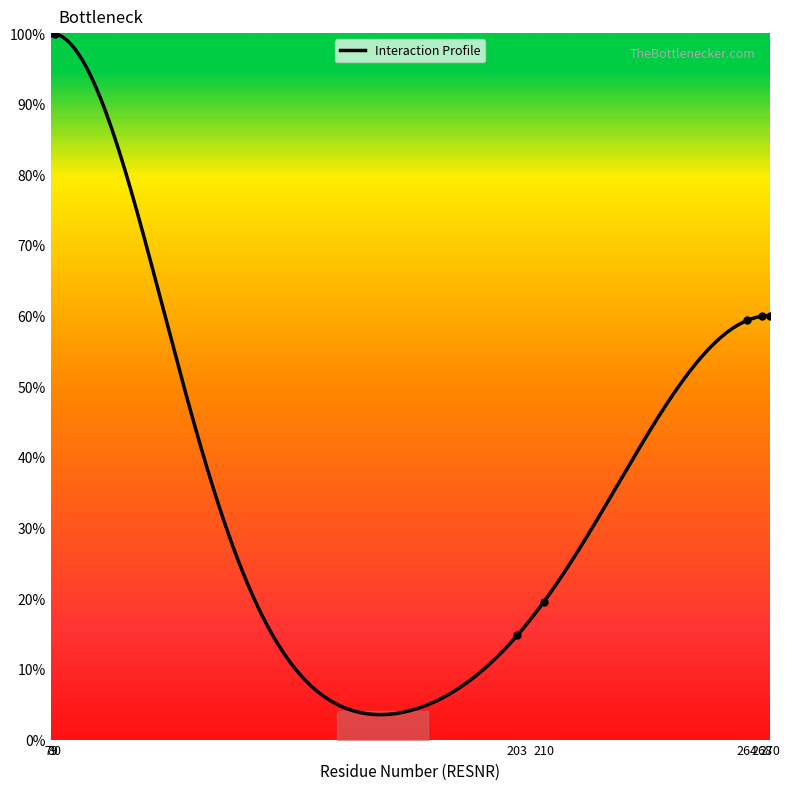

What is the highest value of the Interaction Profile series?

100.0